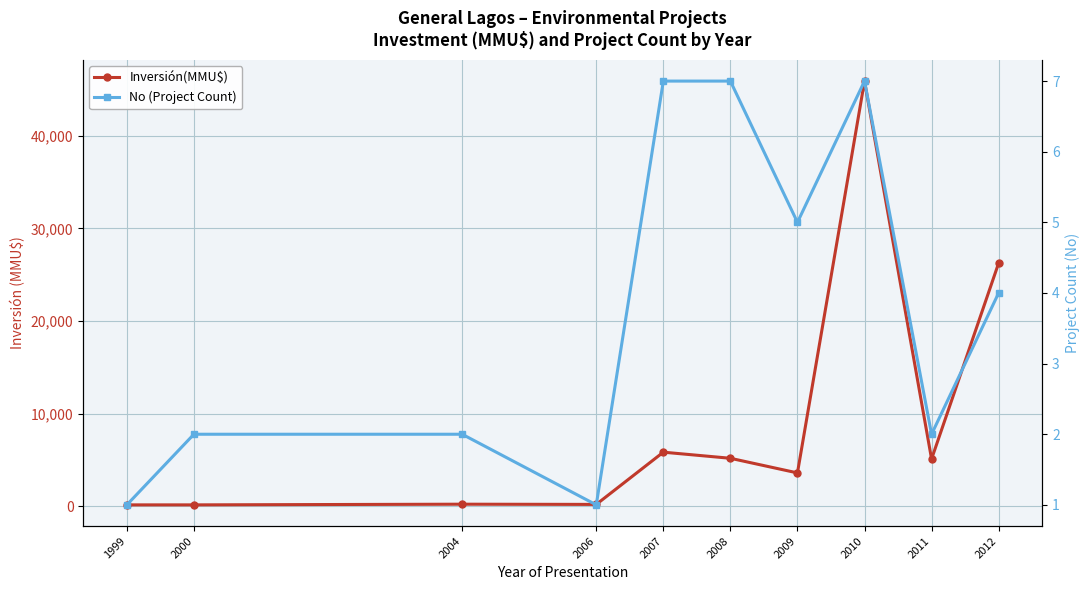

What is the difference between the Inversión(MMU$) values at 2006 and 2000?

50